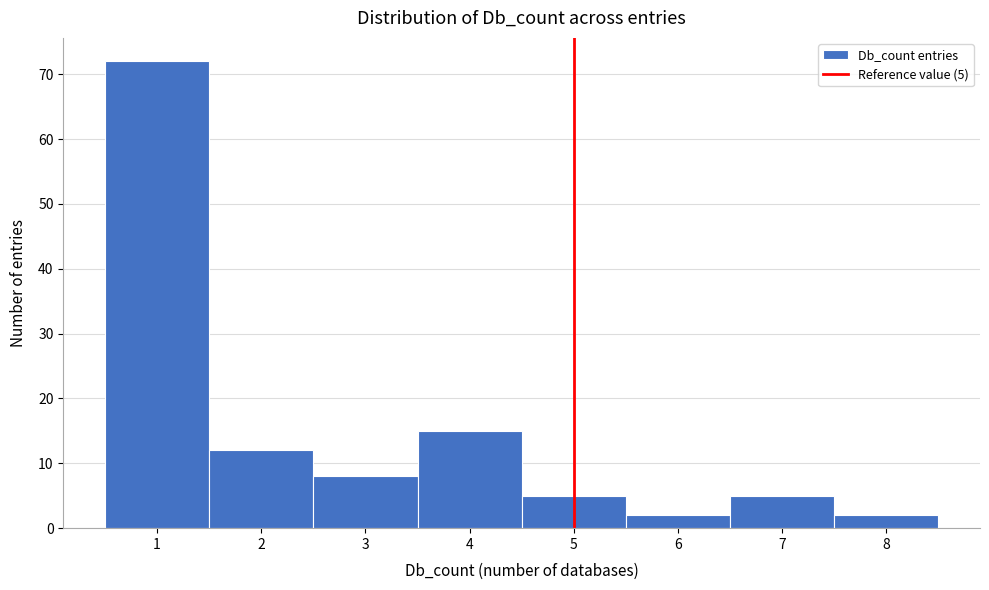

Over which range of the x-axis is the bar tallest?

0.5 to 1.5